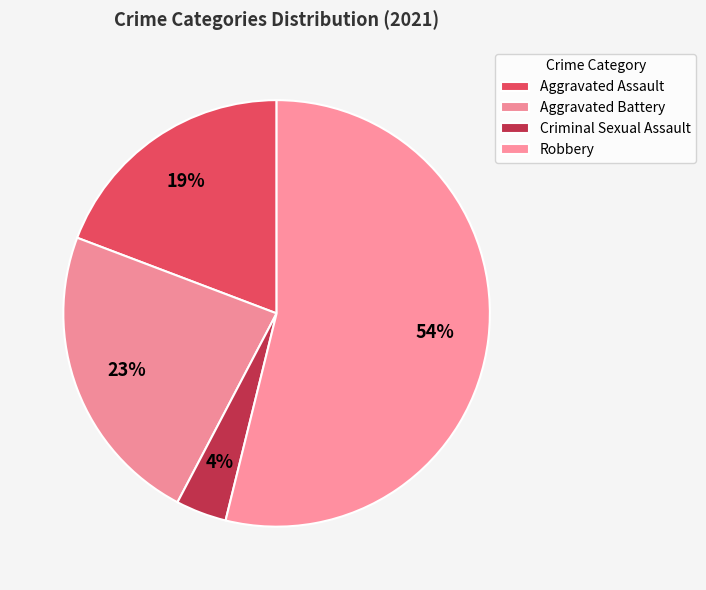

How many segments does this pie chart have?

4